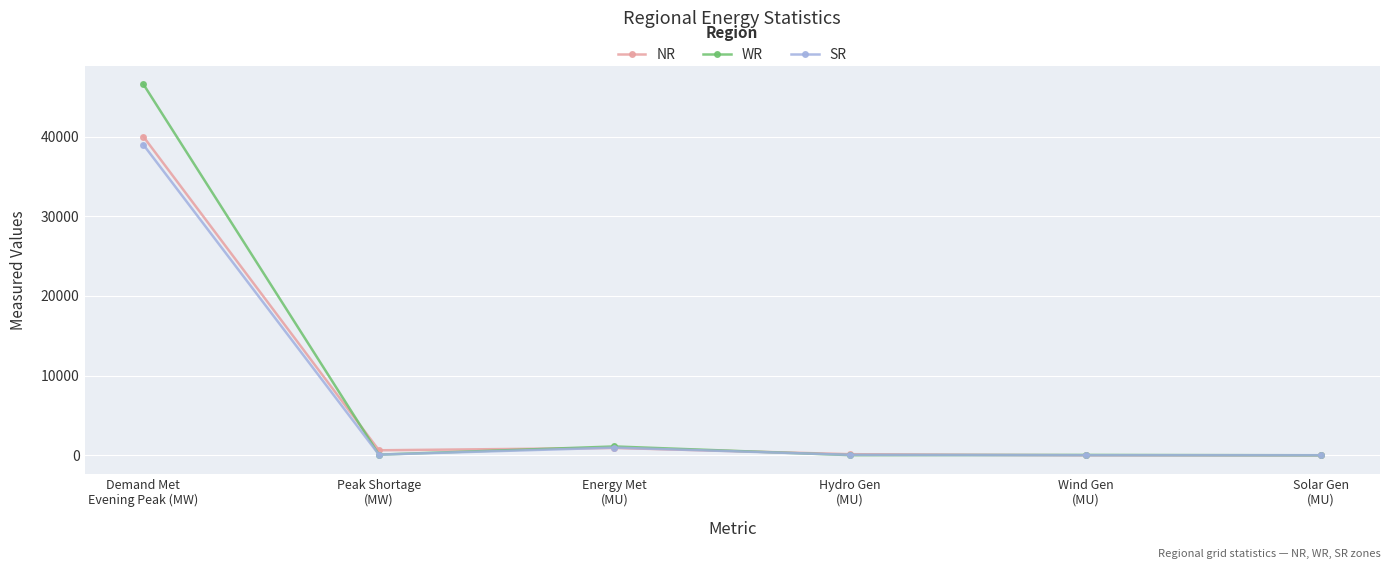

What is the average value of the WR series?

7979.6